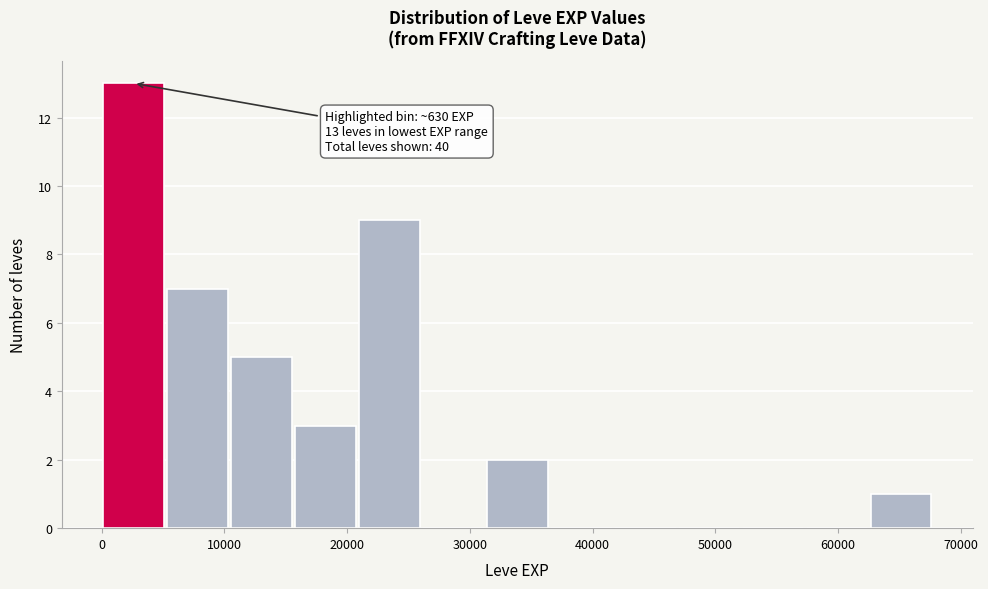

Over which range of the x-axis is the bar tallest?

0 to 5000